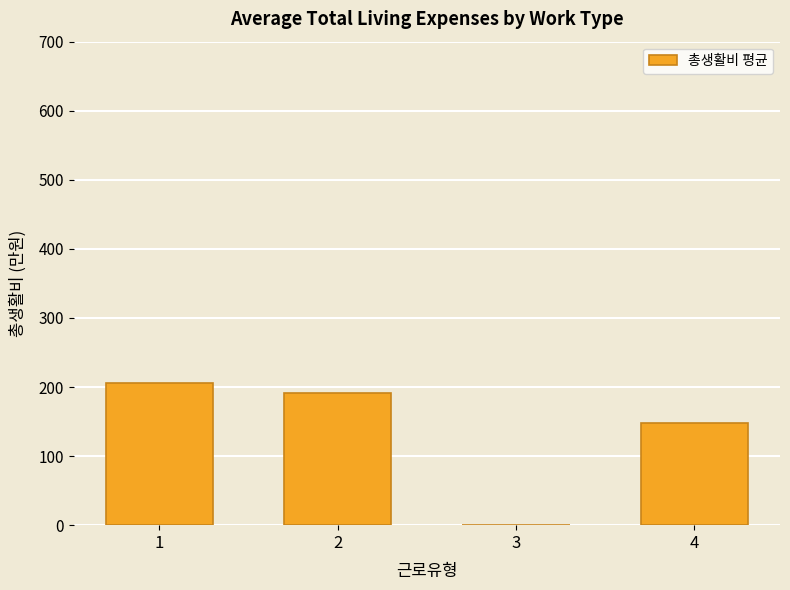

What is the sum of all values?

545.0